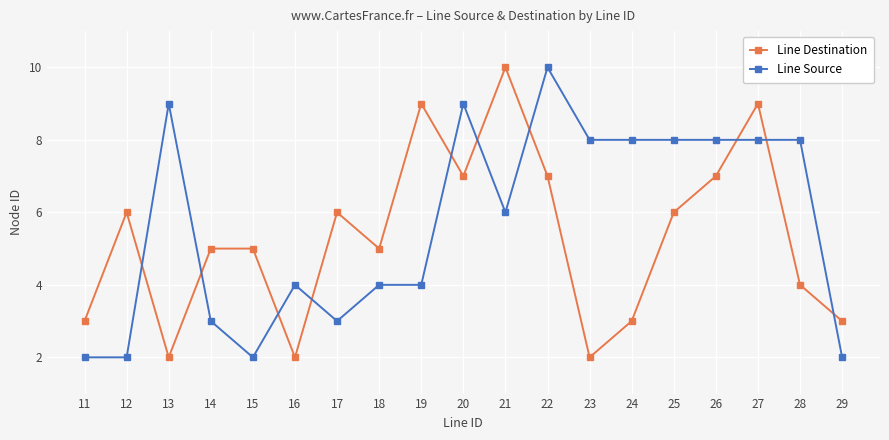

What is the minimum value shown in the chart?

2